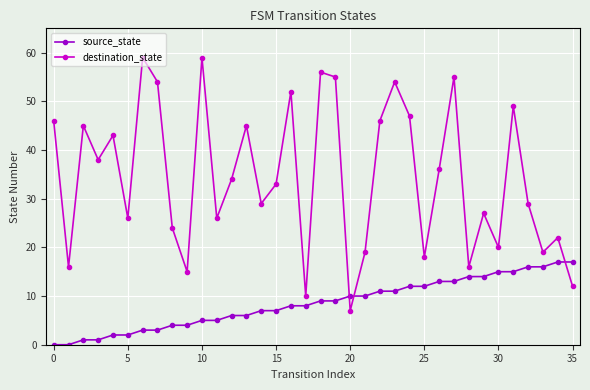

What is the difference between the maximum and second lowest values in the source_state series?

17